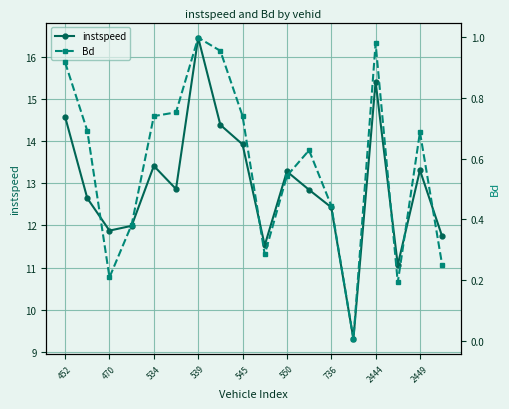

In instspeed, how many points are higher than both neighbors (excluding endpoints)?

5